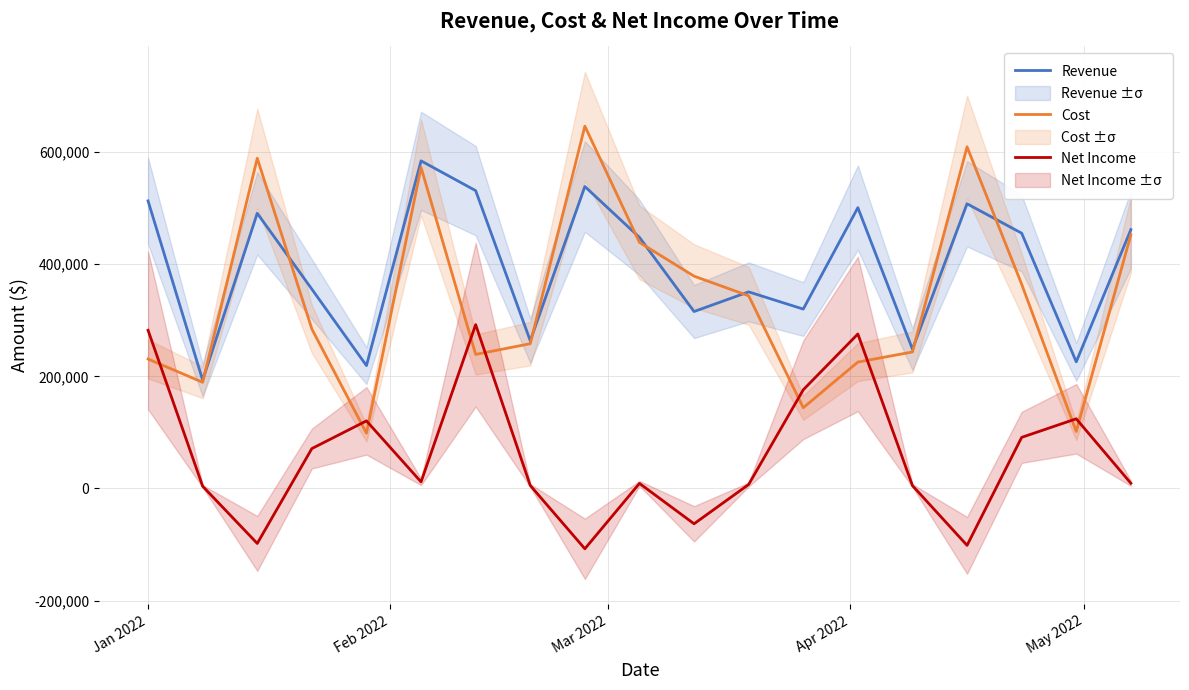

How many series are shown in this chart?

3